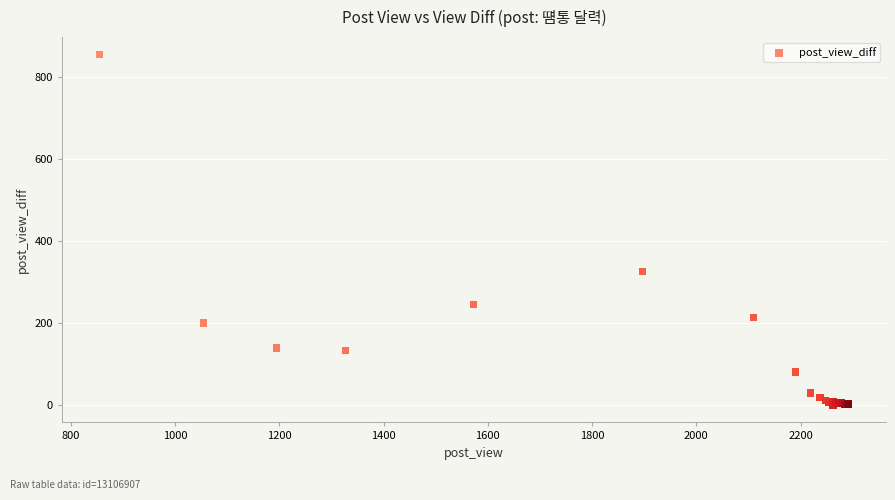

What Y value in the scatter plot is closest to 427?

325